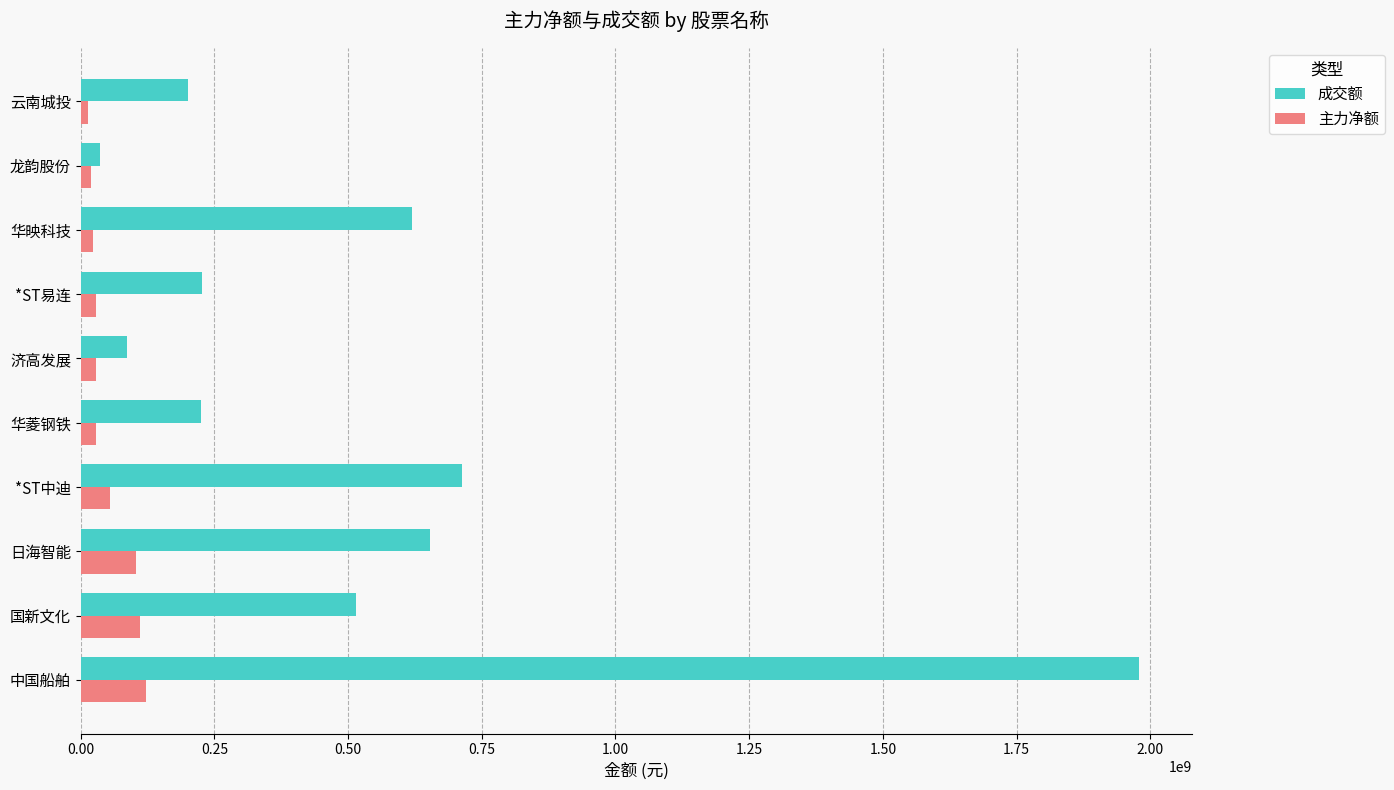

What is the difference between the maximum and second lowest values in the 成交额 series?

1893713104